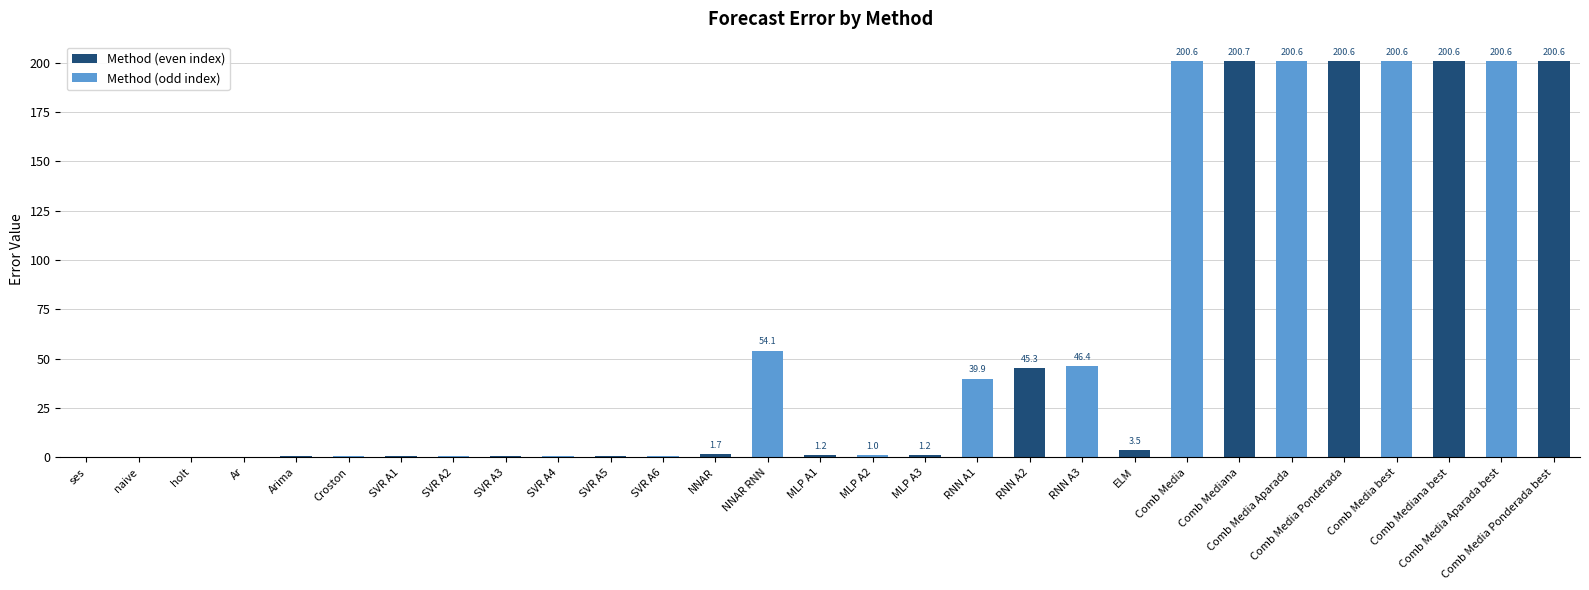

What is the approximate value at Comb Media best?

200.6